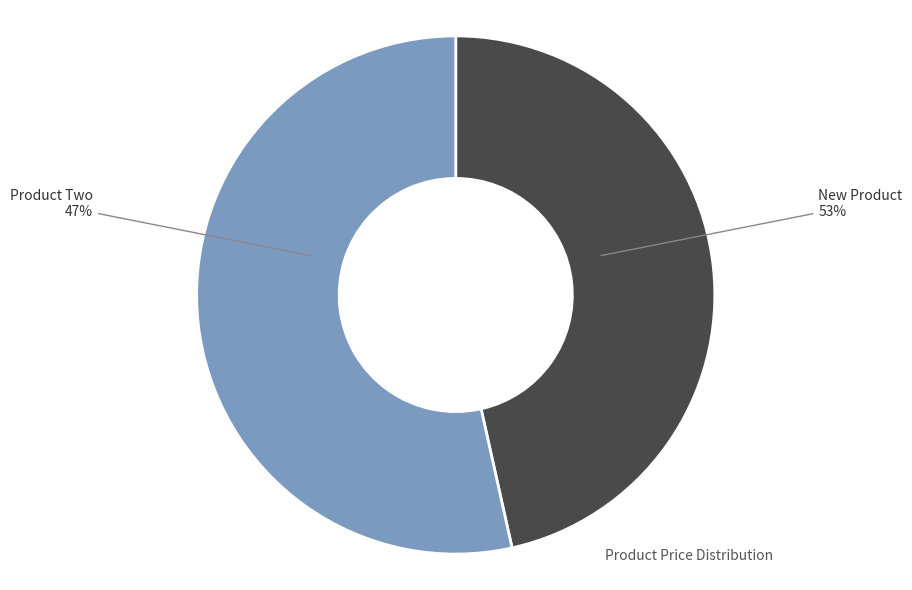

To the nearest percent, what is the average slice percentage?

50%